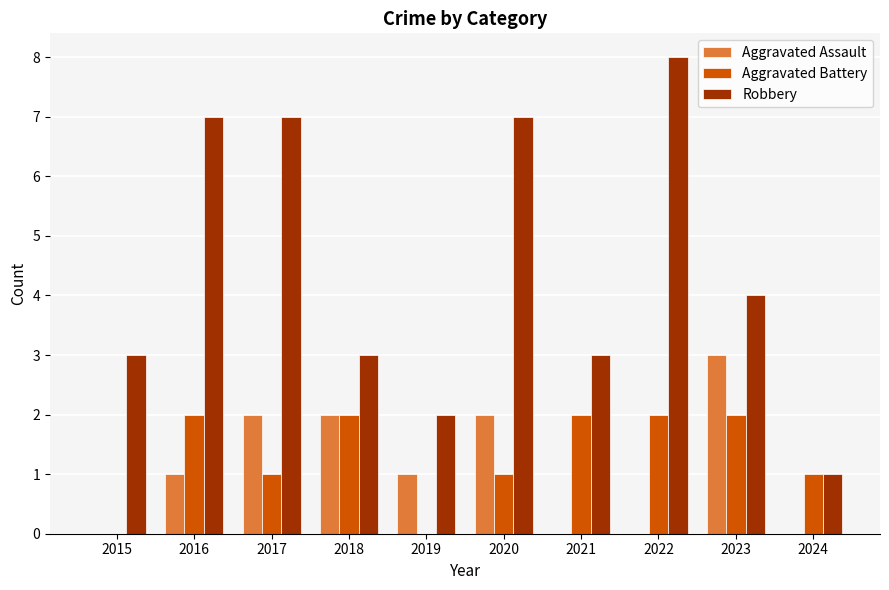

Reading right to left, transcribe all the data shown in this chart.

Aggravated Assault: 0	3	0	0	2	1	2	2	1	0
Aggravated Battery: 1	2	2	2	1	0	2	1	2	0
Robbery: 1	4	8	3	7	2	3	7	7	3